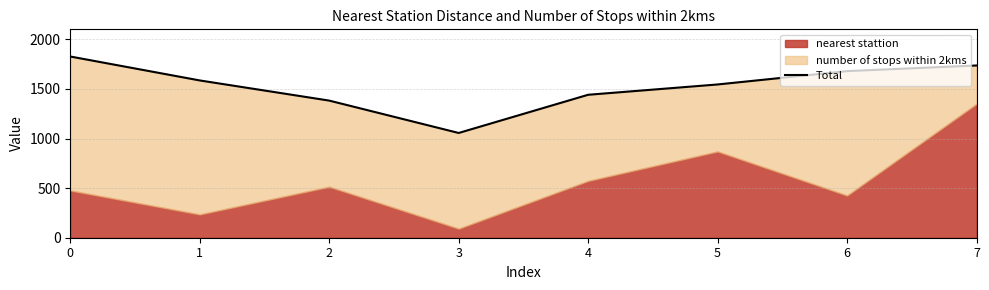

What is the smallest value displayed?

1056.5